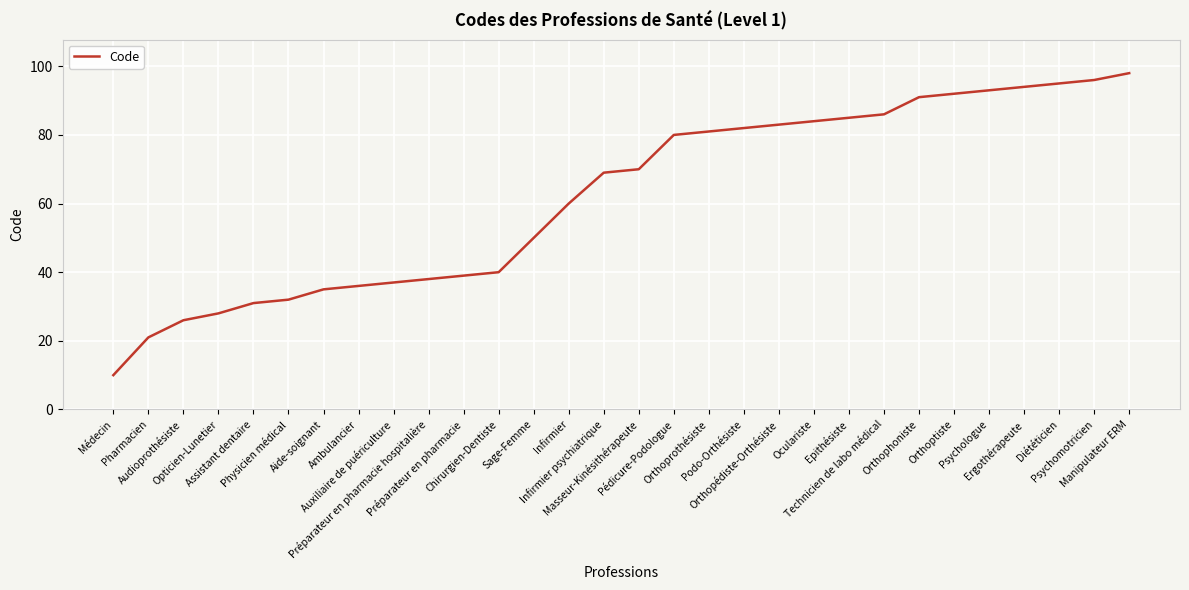

Is this an area chart (filled region under the line)?

No